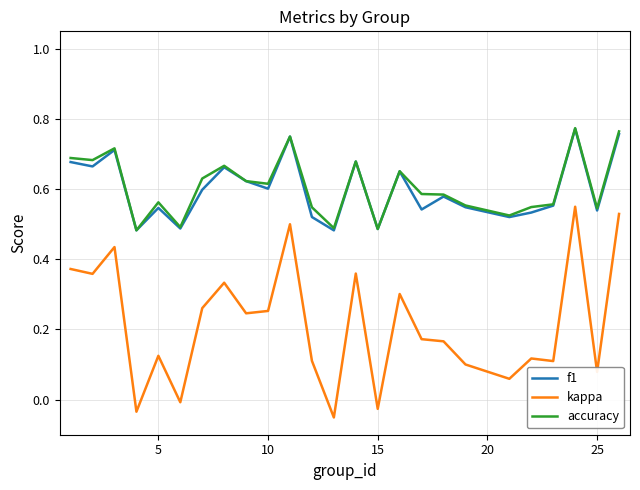

In accuracy, how many points are lower than both neighbors (excluding endpoints)?

8